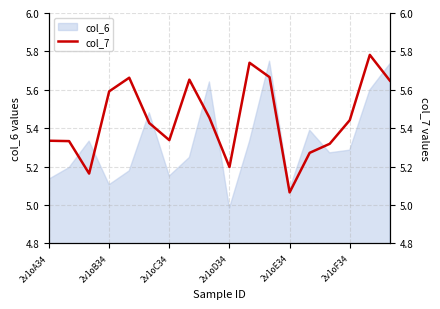

What is the sum of all values?

98.1